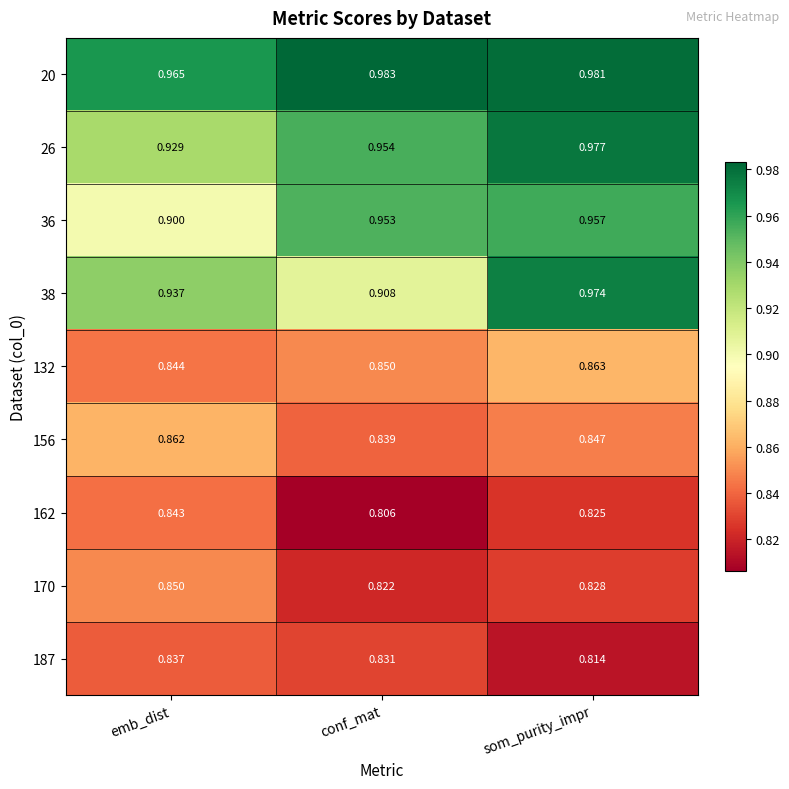

At which category does the chart reach its minimum across all series?

conf_mat